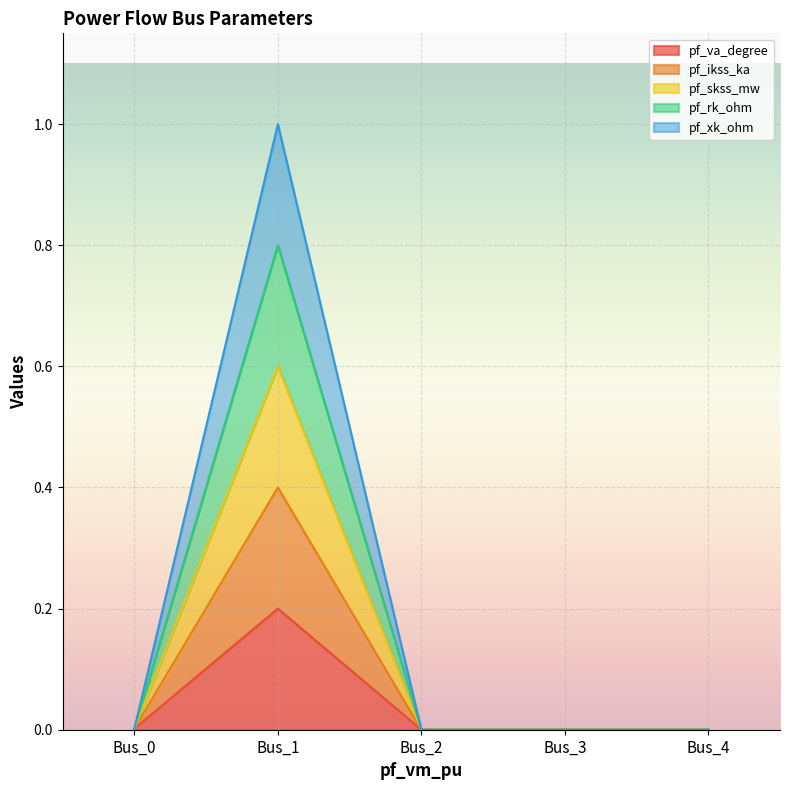

How many lines are shown in the chart?

5